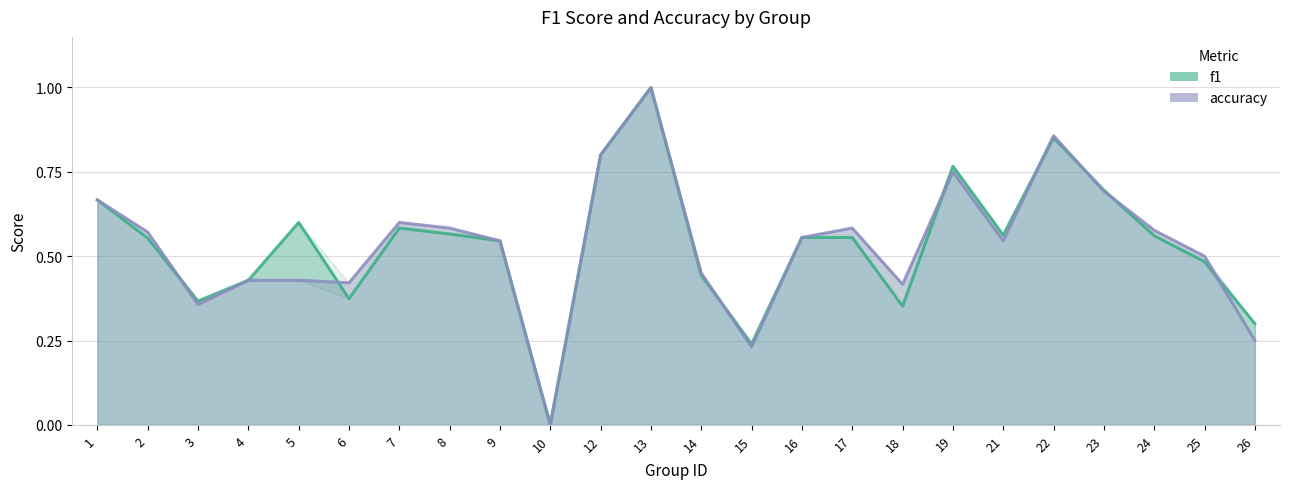

Rank the series by their maximum value, from highest to lowest.

f1, accuracy